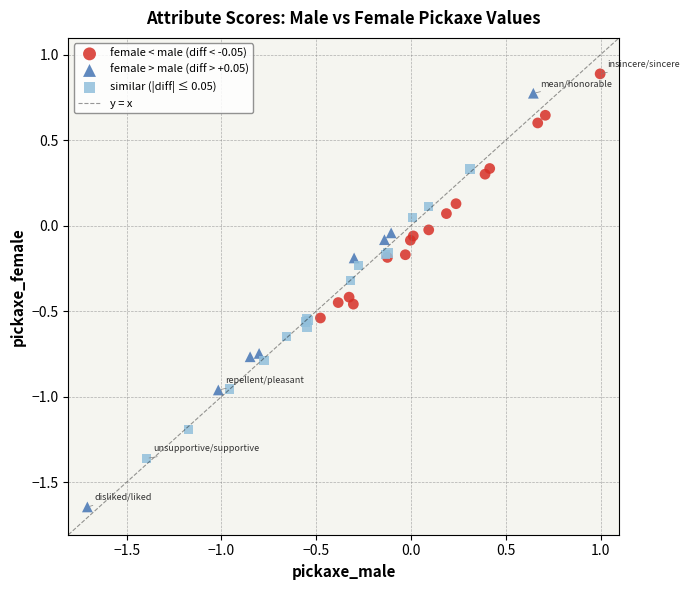

Which series reaches the minimum Y coordinate?

female > male (diff > +0.05)